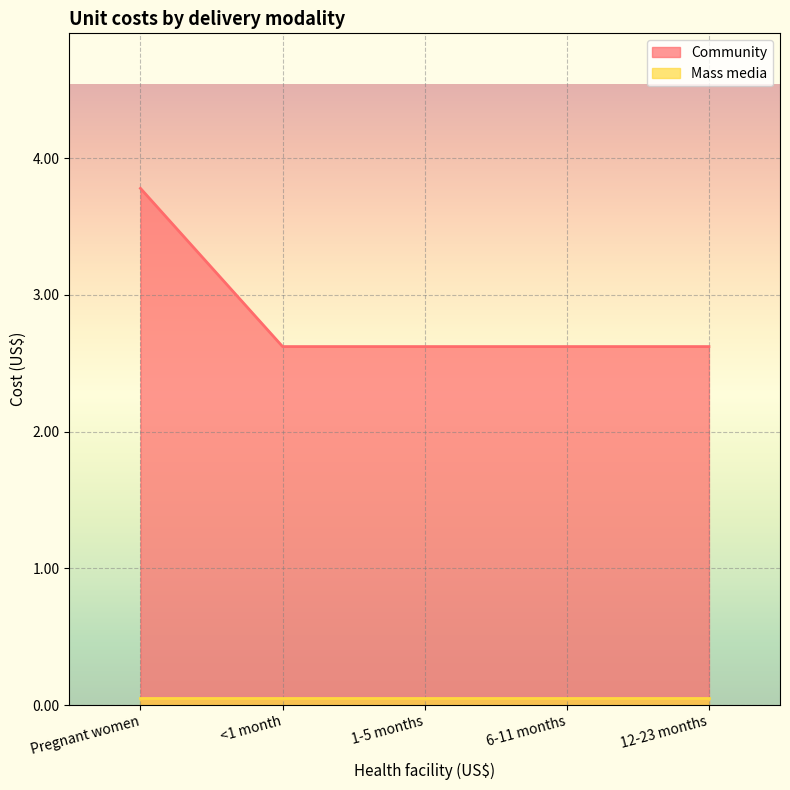

True or false: Community and Mass media cross at least once.

False